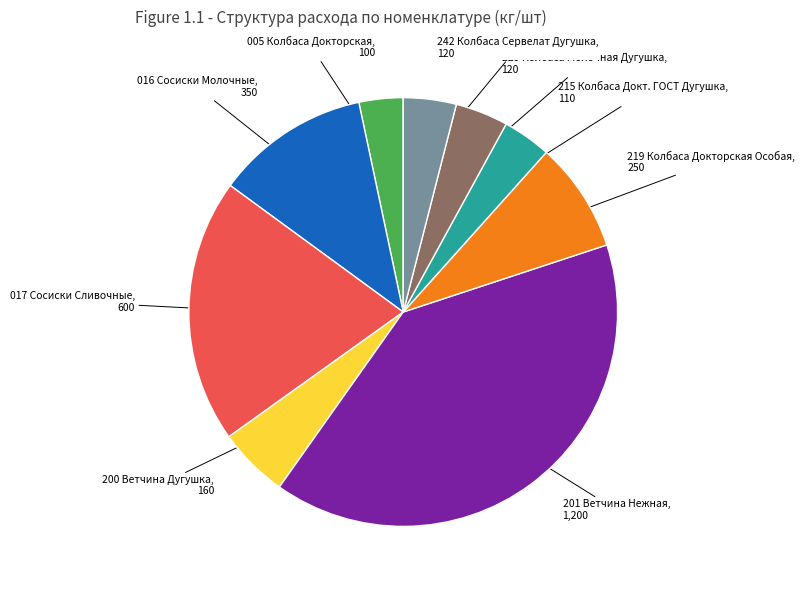

Is there a majority slice in this chart?

No